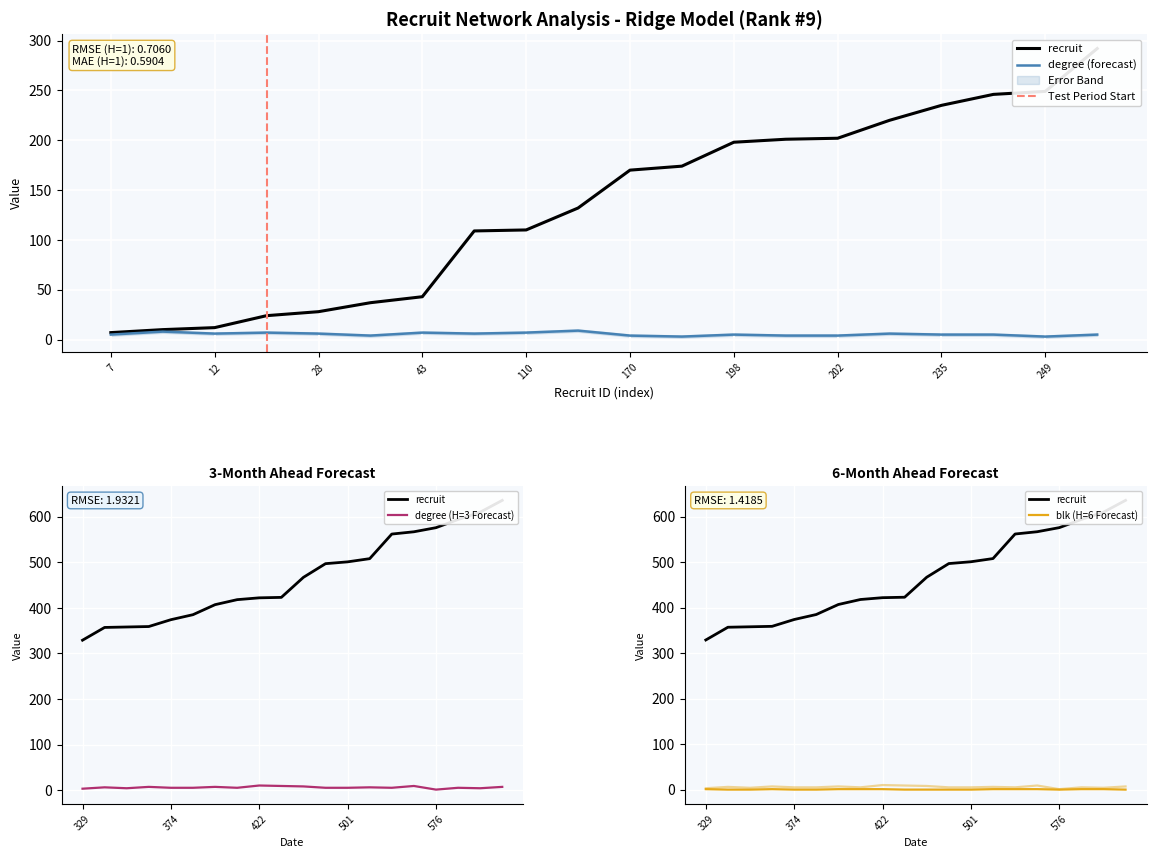

Rank the series at 7 from lowest to highest value.

degree, recruit